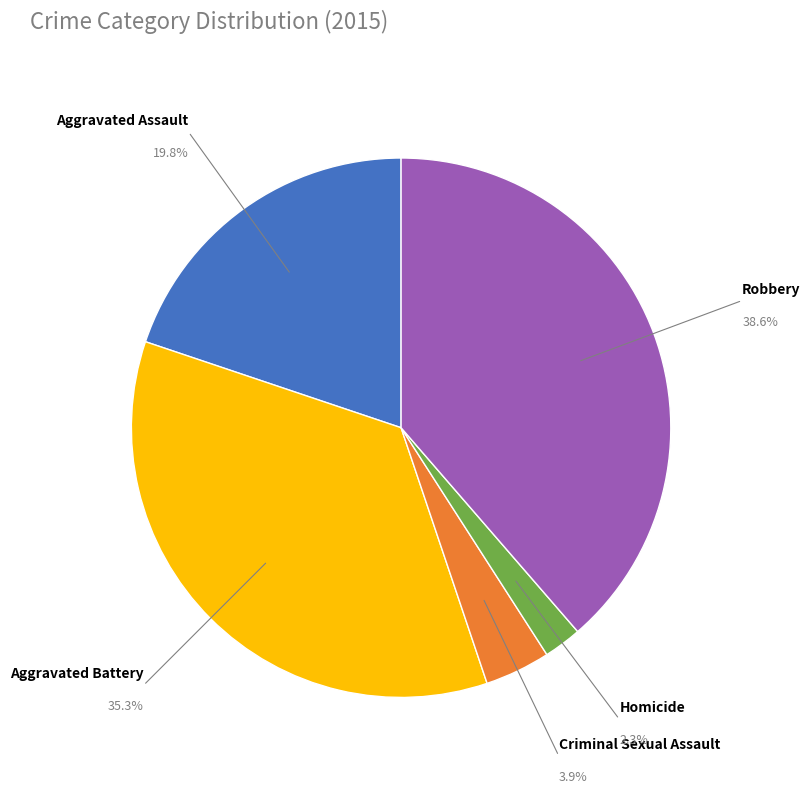

True or false: Homicide accounts for 2% of the total.

True